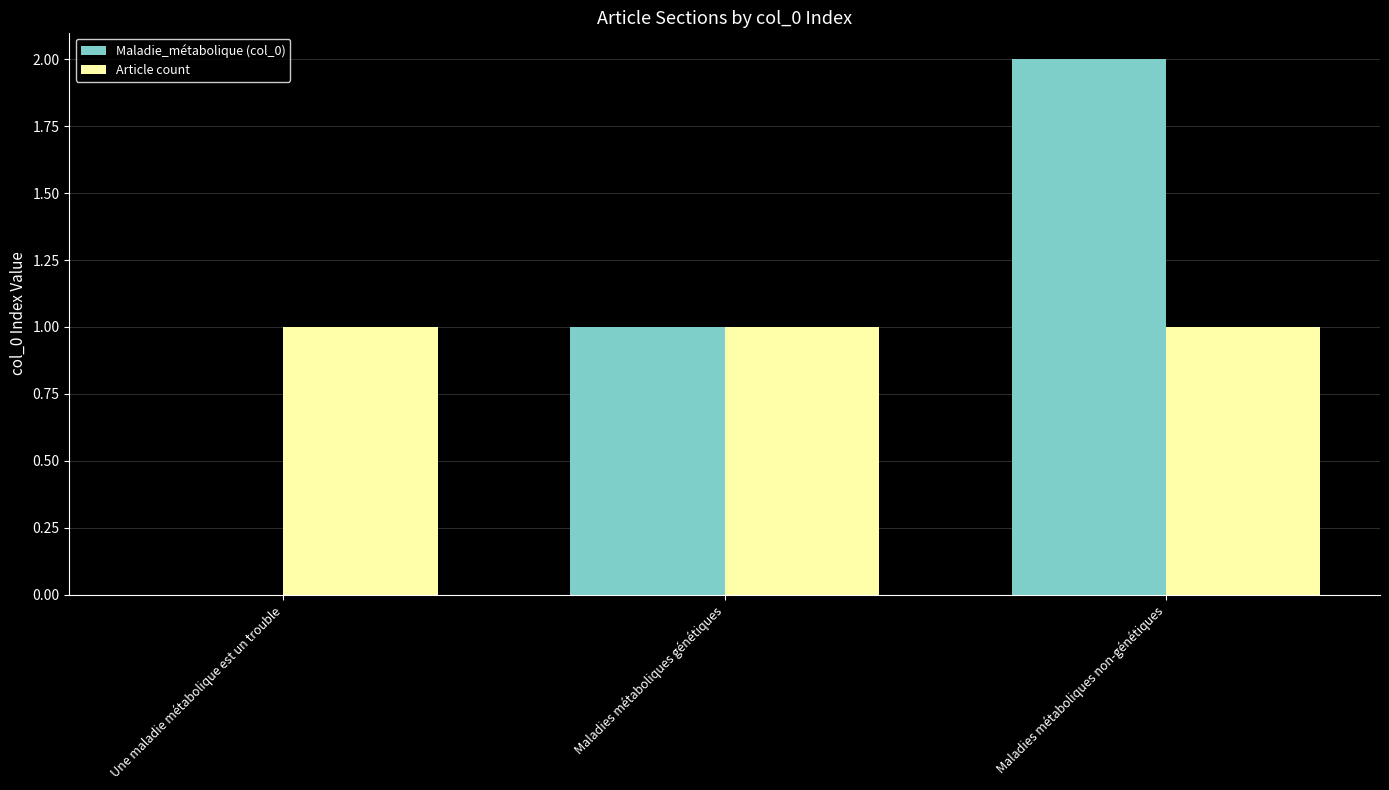

Is it true that Maladie_métabolique (col_0) equals 1 at Une maladie métabolique est un trouble?

False